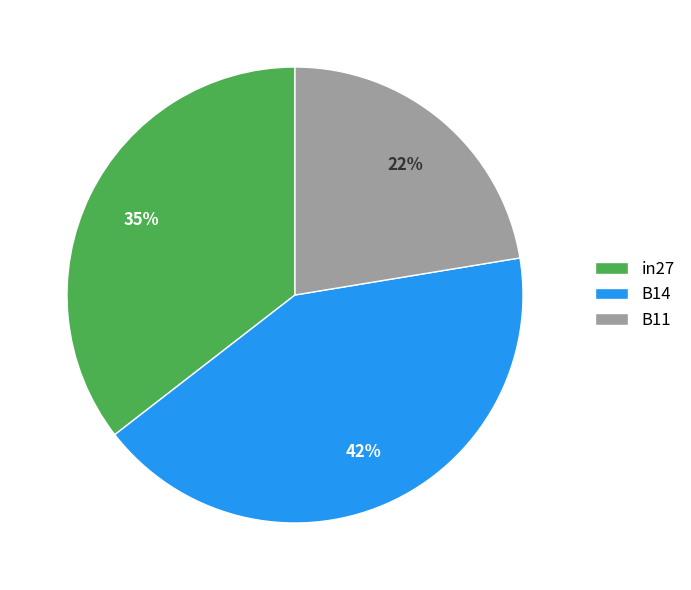

Is it true that B11 is 22% of the pie?

True